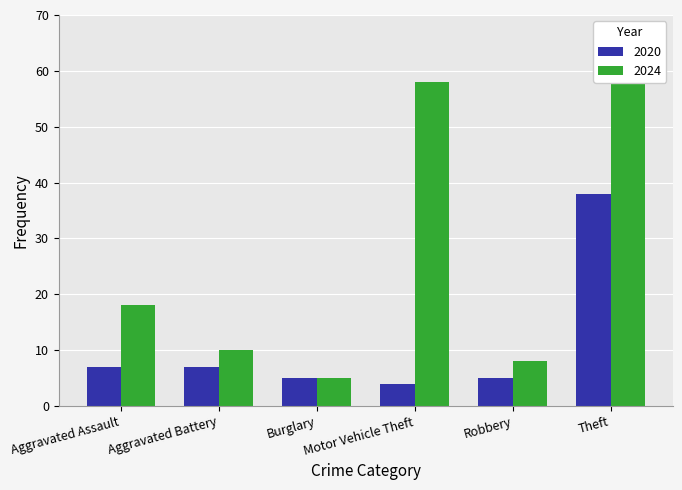

List the series in order of their overall mean, lowest first.

2020, 2024